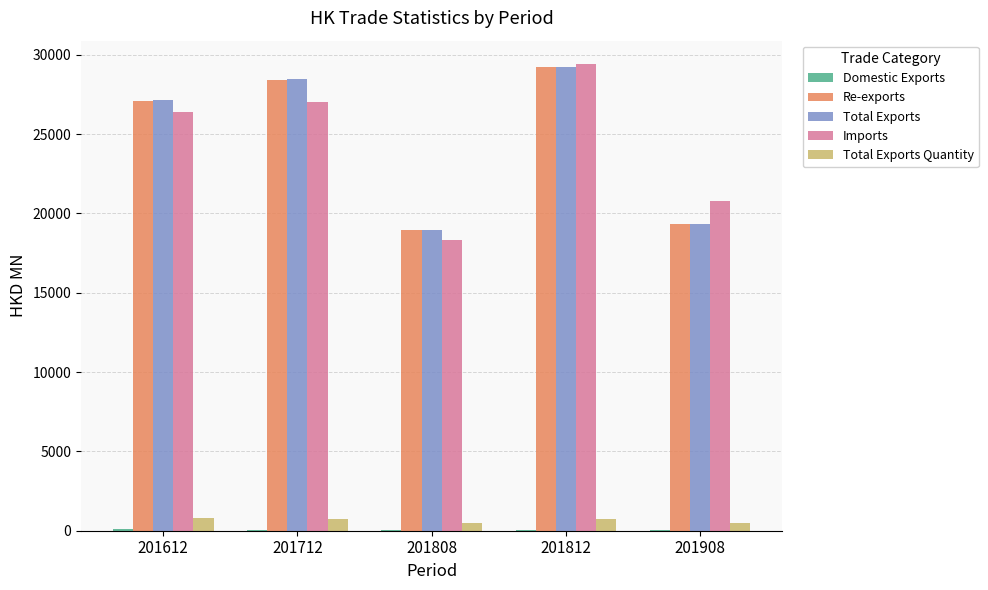

What is the sum of all Imports values?

121937.1